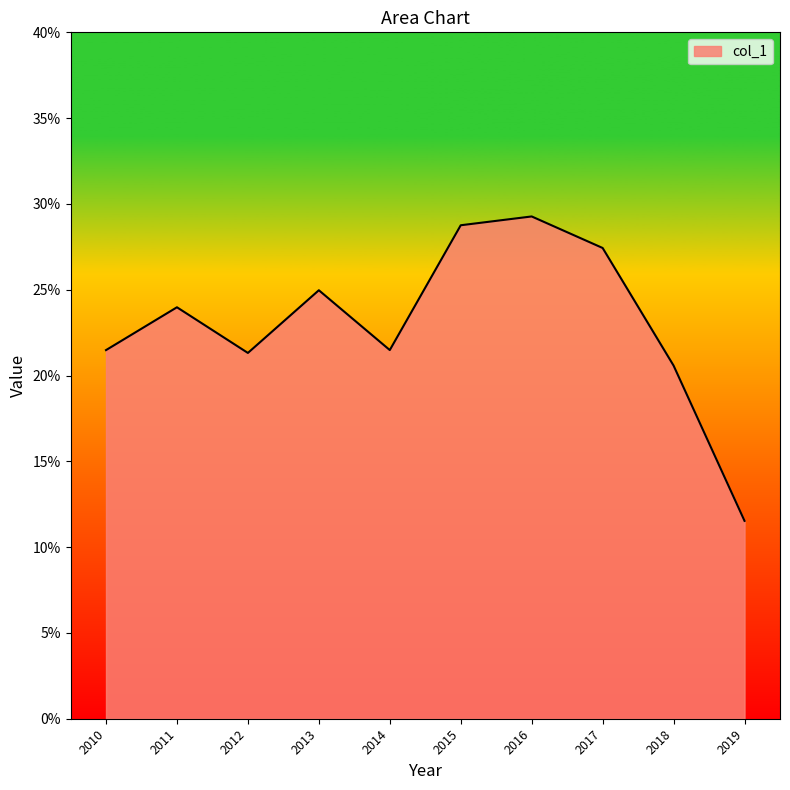

What is the minimum value shown in the chart?

0.1